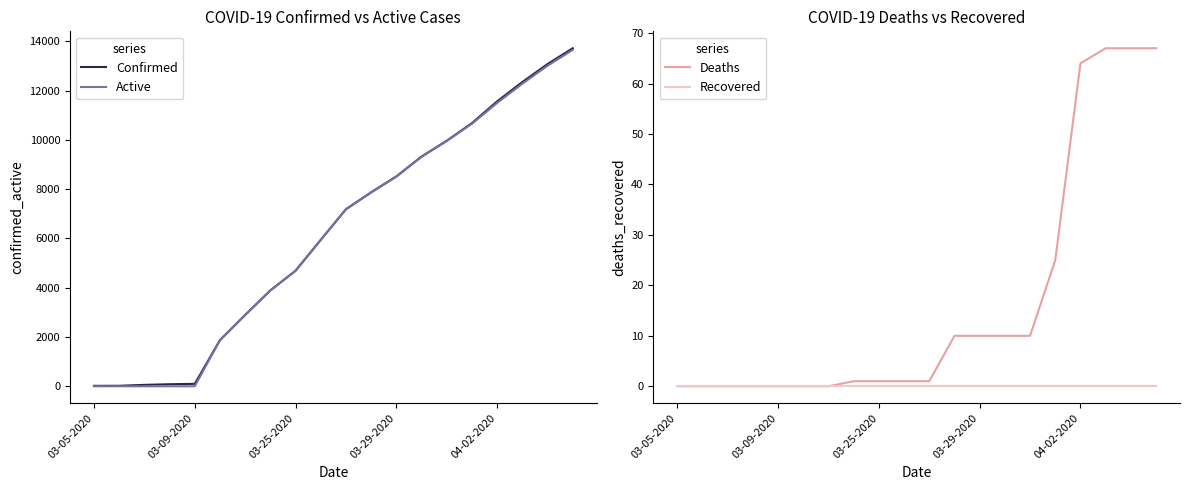

True or false: Recovered and Confirmed intersect in this chart.

False